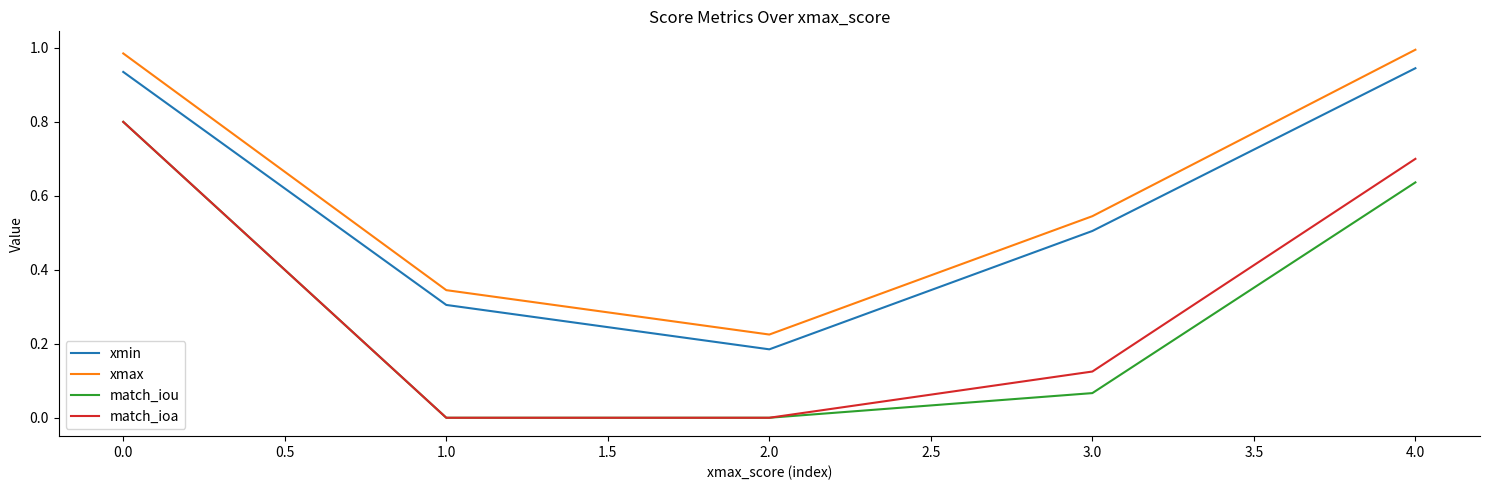

True or false: match_ioa and xmax intersect in this chart.

False